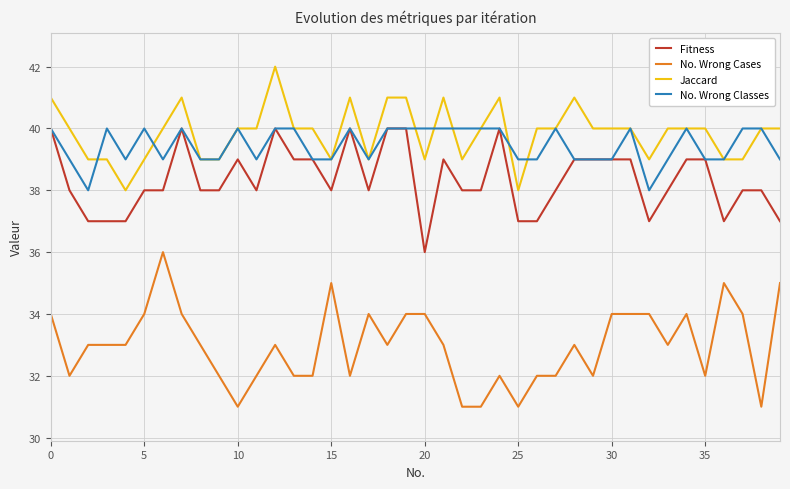

What is the maximum value shown in the chart?

42